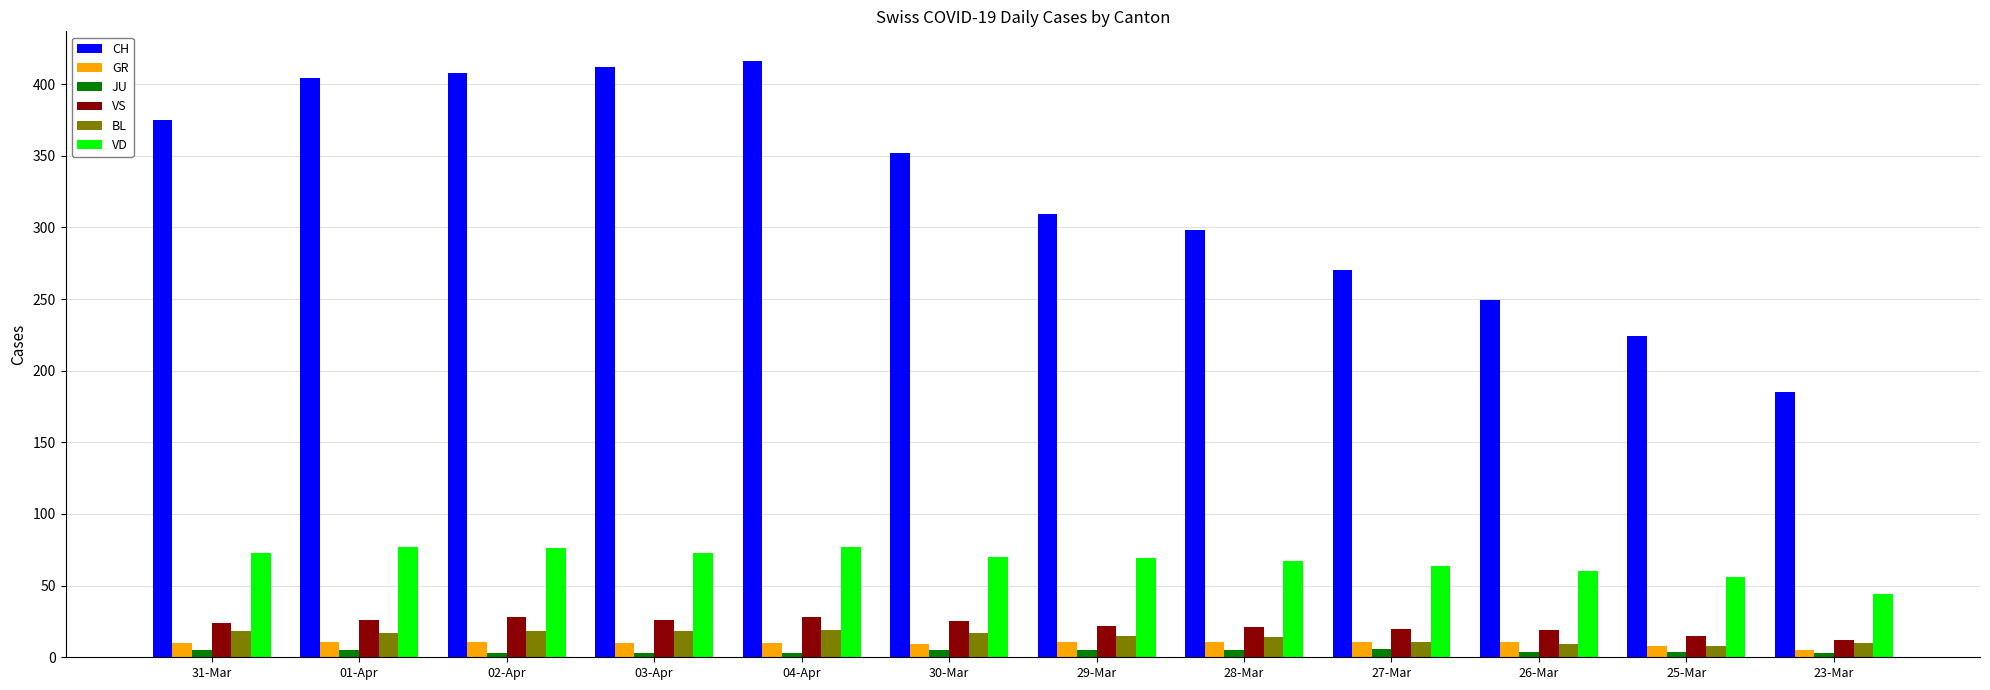

True or false: JU has a value of 4 at 25-Mar.

True